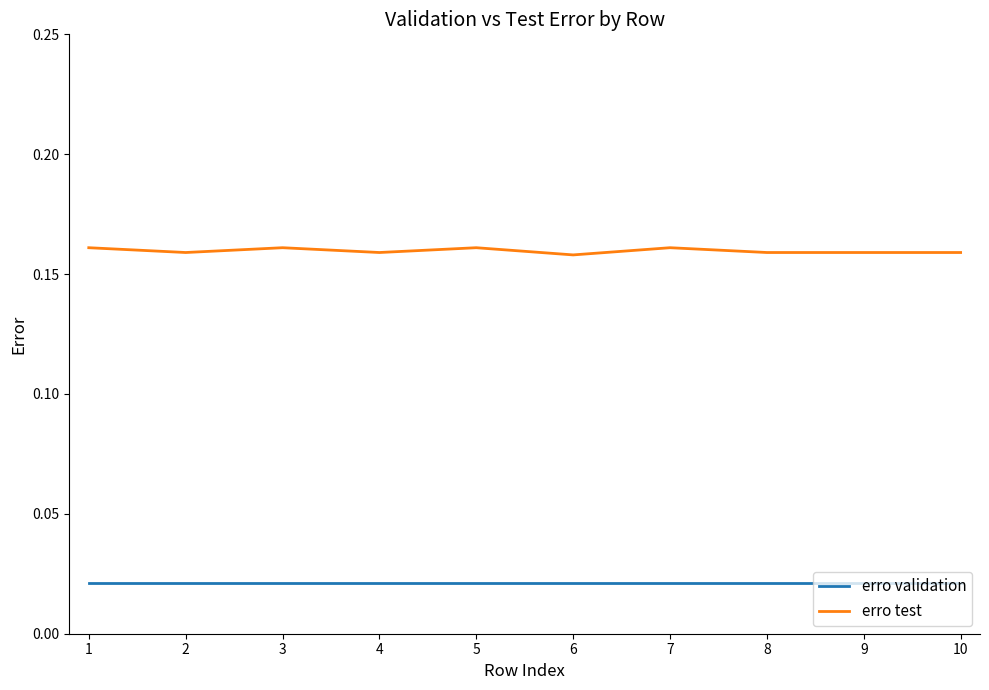

Is the value of erro test at 6 greater than the value of erro validation at 1?

Yes